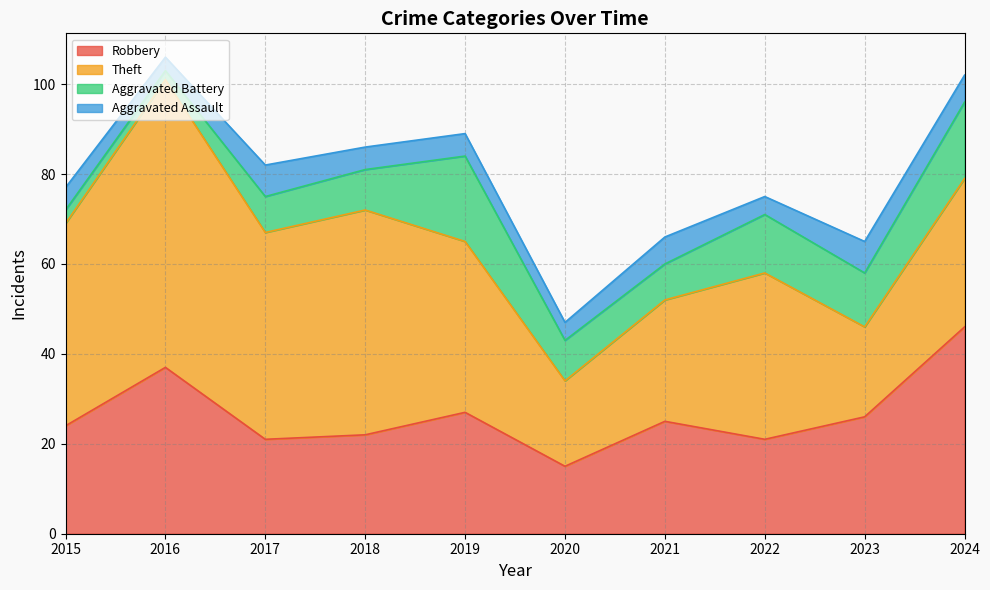

What is the smallest value displayed?

2